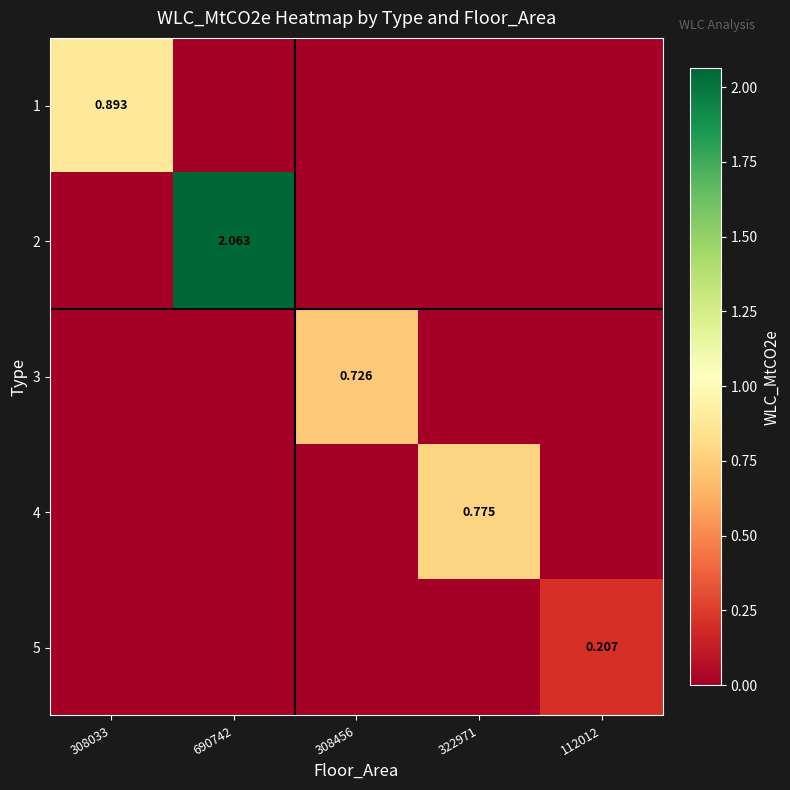

Which category has the highest value across all series?

690742